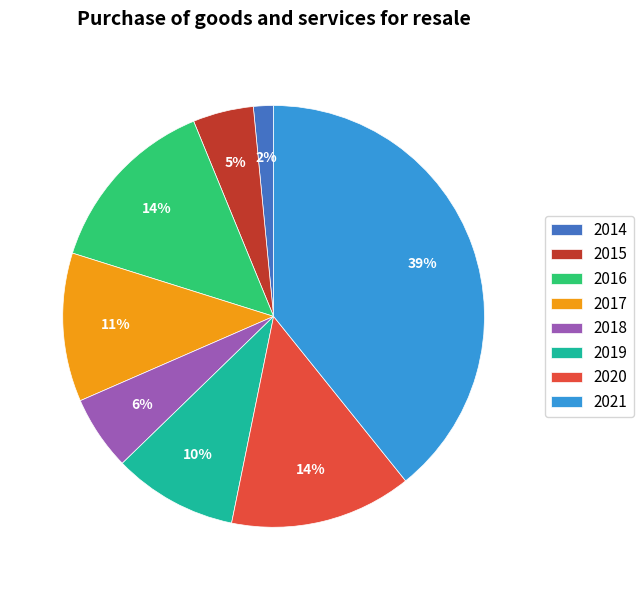

Is the sum of 2018 and 2016 greater than half?

No